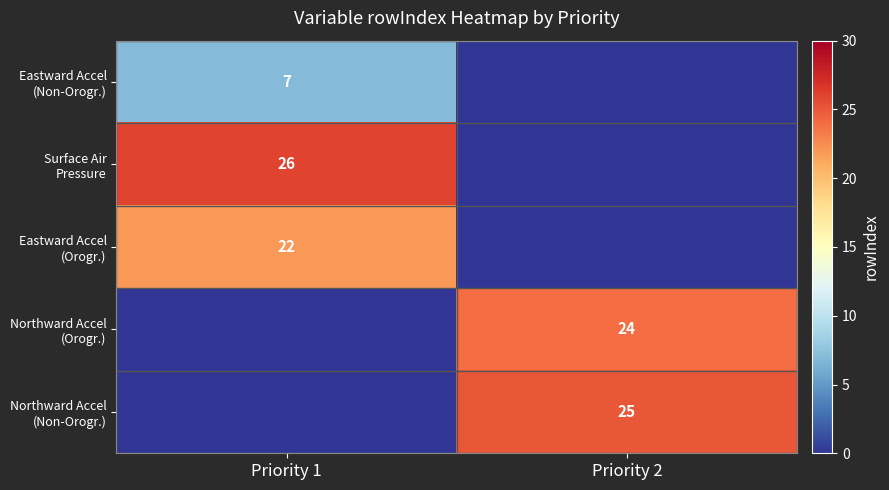

Which series has the largest total across all categories?

Surface Air Pressure